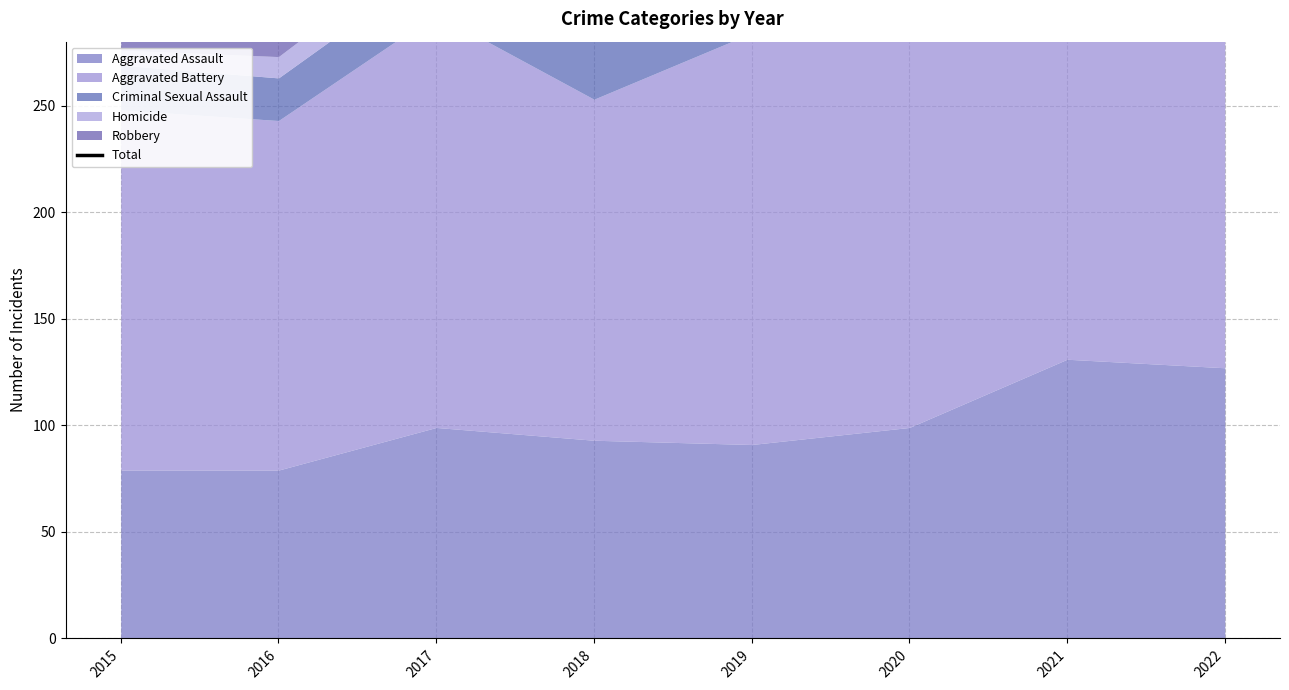

What is the sum of the values at 2021 and 2020?

858